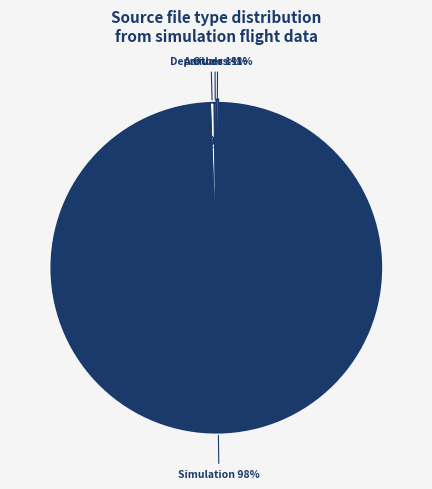

What is the change in value from Process 0 Arrivals.txt to Process 0 Departures.txt?

-1